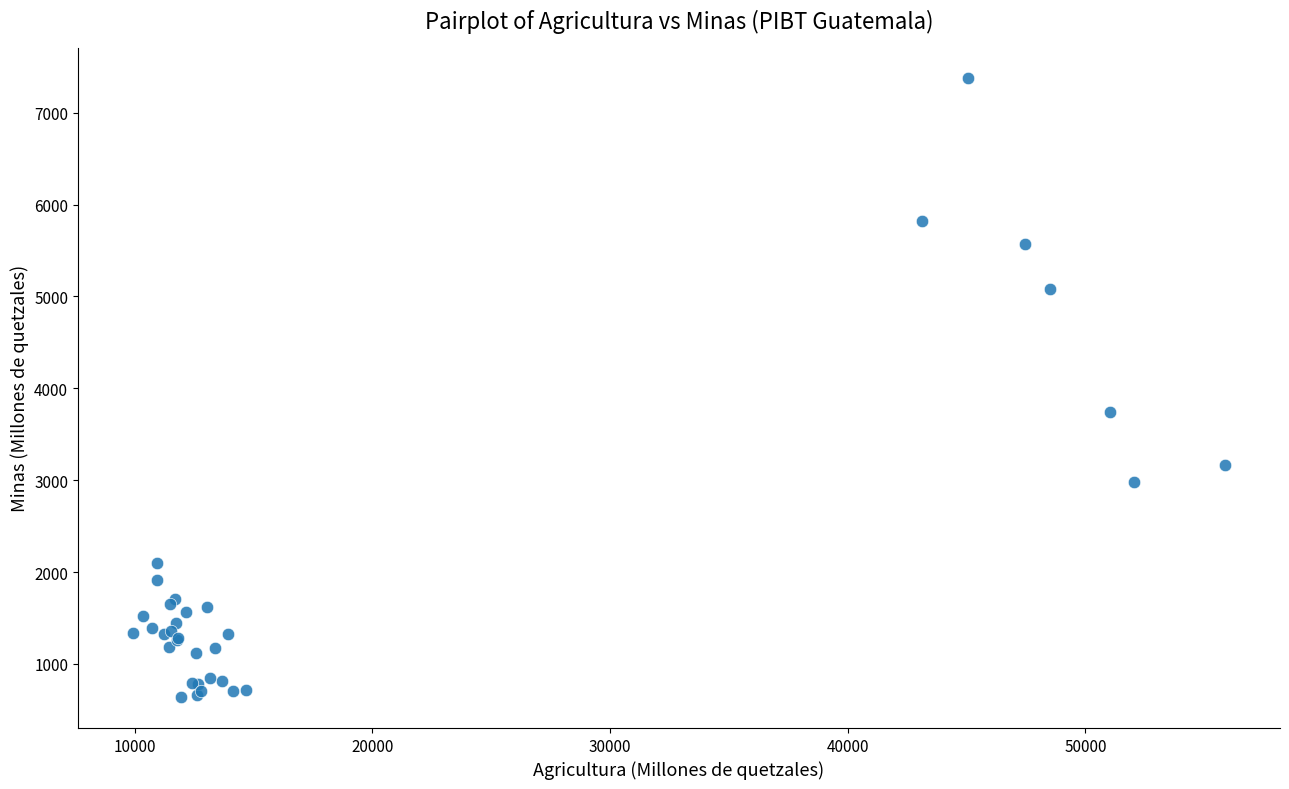

What Y value in the scatter plot is closest to 4005?

3743.1